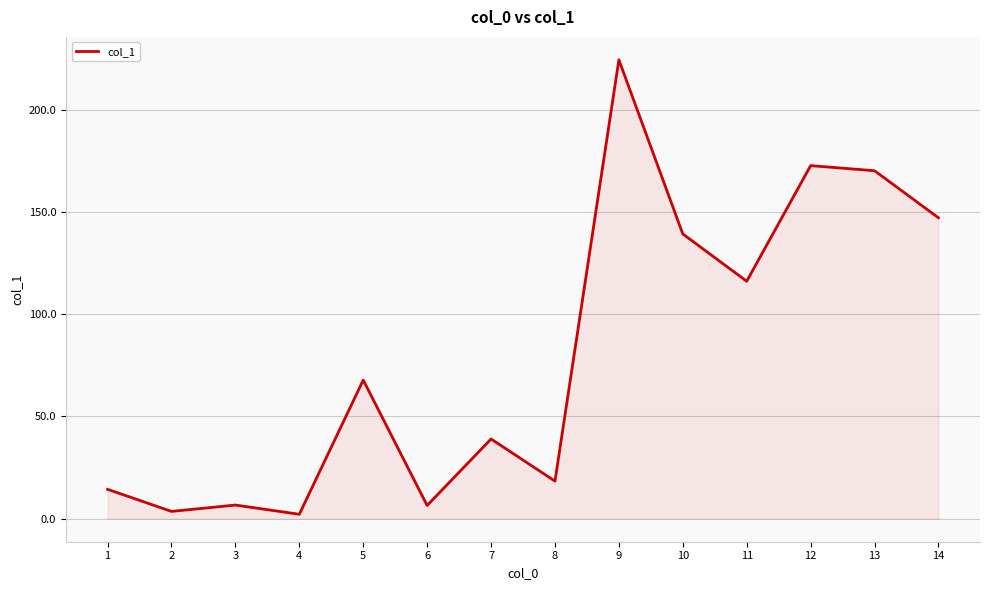

What is the difference between the maximum and minimum values?

222.1